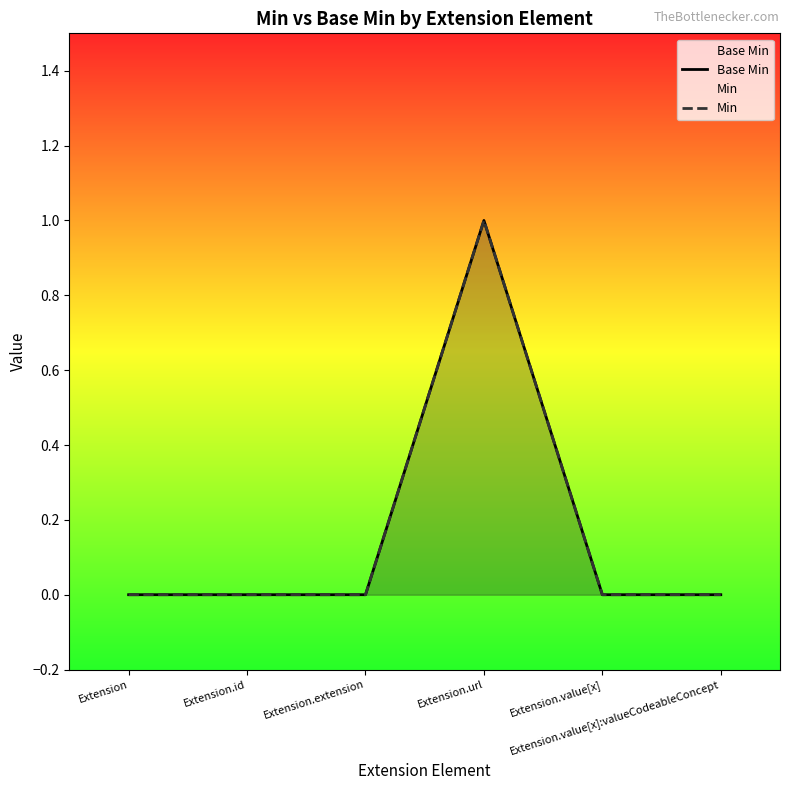

What is the label of the 2nd point from the left?

Extension.id